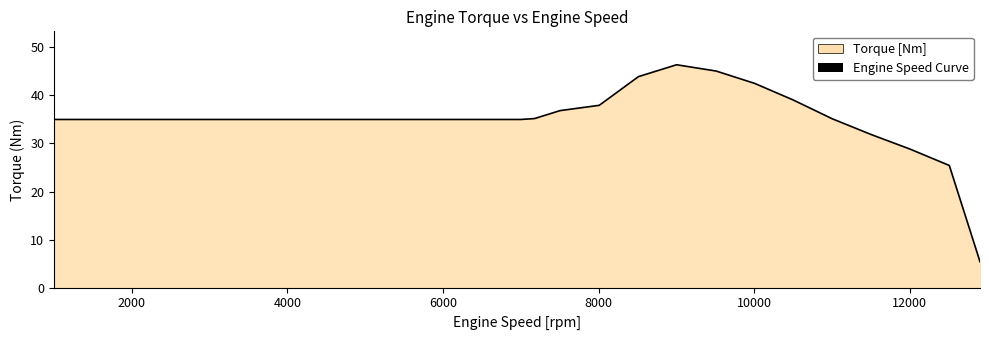

What is the greatest value displayed?

46.4